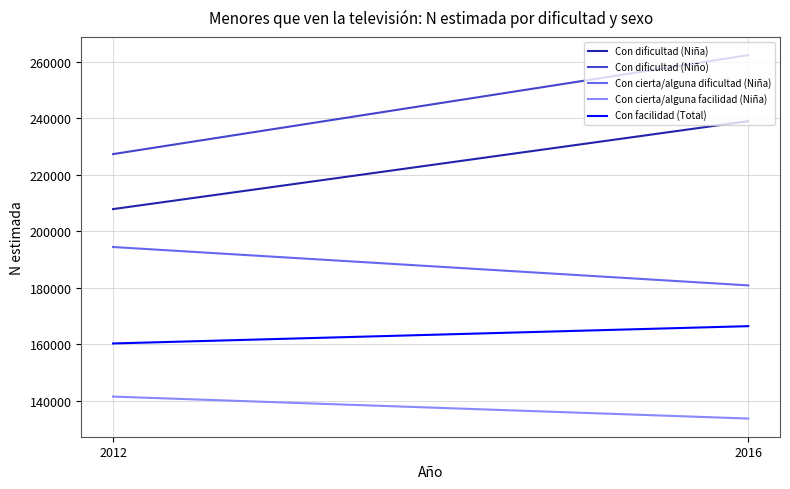

What is the maximum value for Con cierta/alguna facilidad (Niña)?

141478